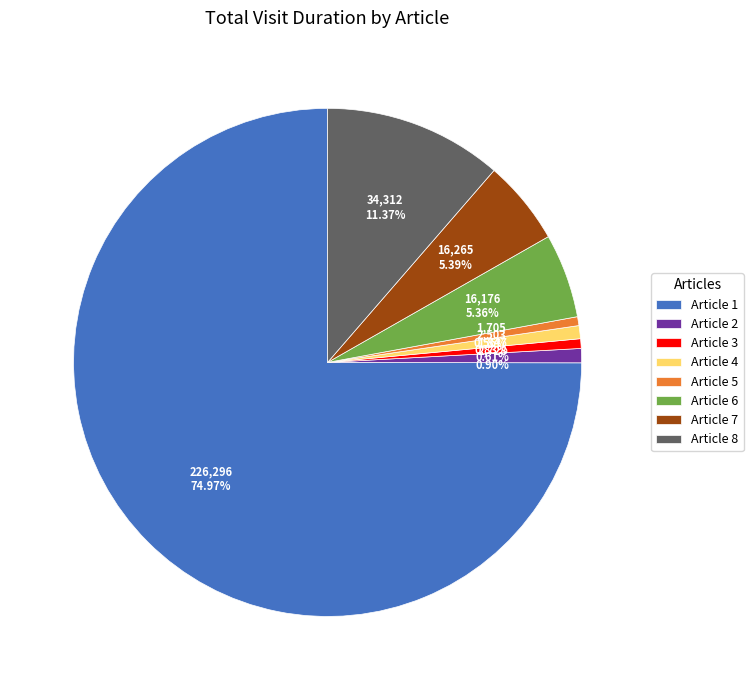

Is there a majority slice in this chart?

Yes